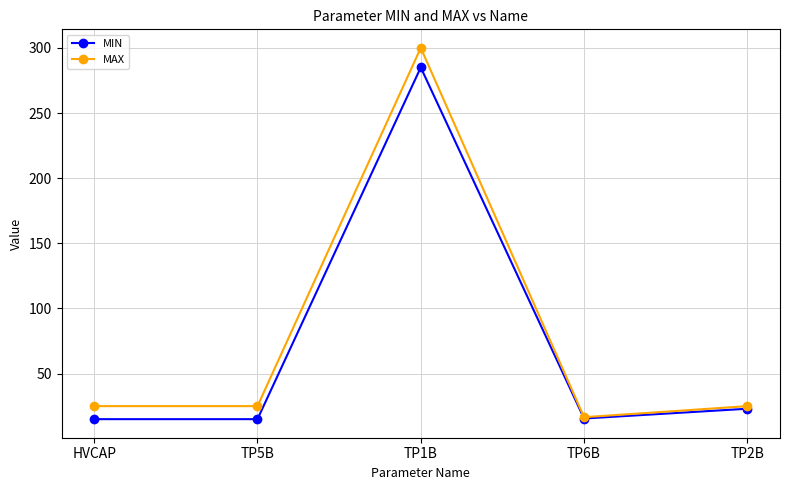

What is the difference between the highest and lowest values at HVCAP?

10.0